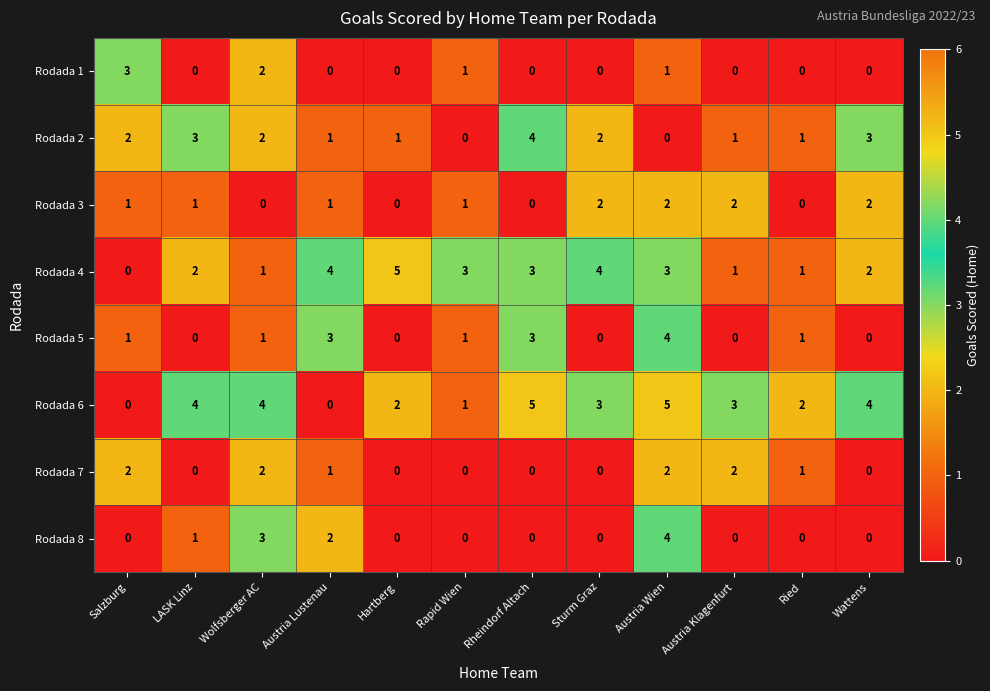

What is the difference between the highest and lowest values at LASK Linz?

4